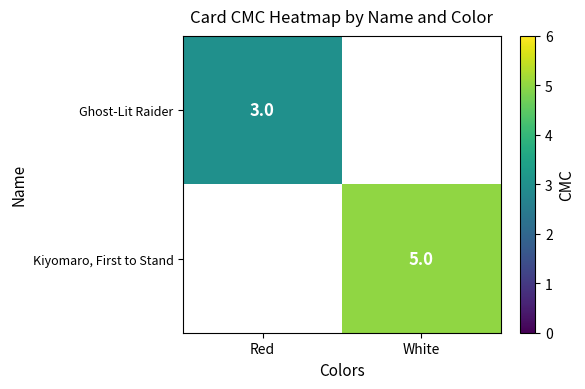

The value of Ghost-Lit Raider at Red is 3. True or false?

True